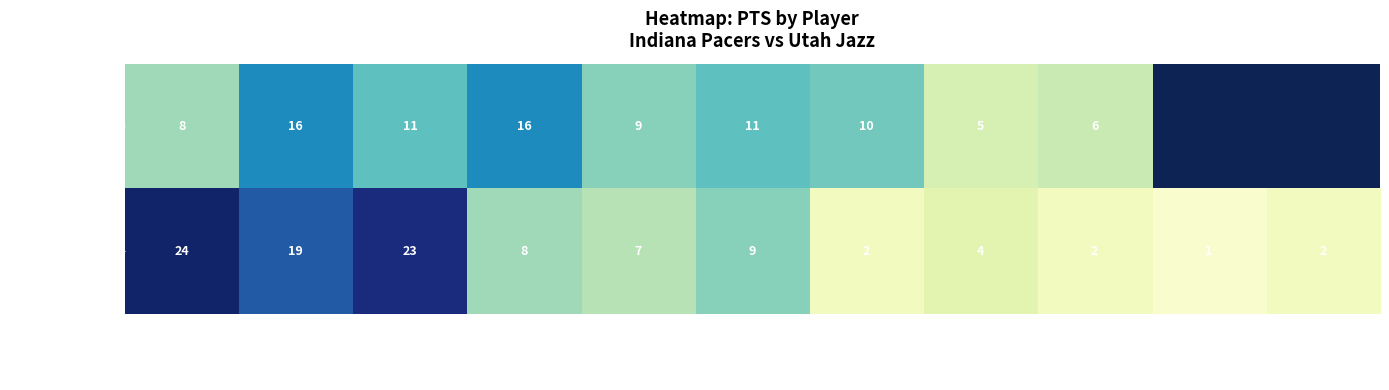

Rank the series at smitsri01 from highest to lowest value.

Indiana Pacers, Utah Jazz